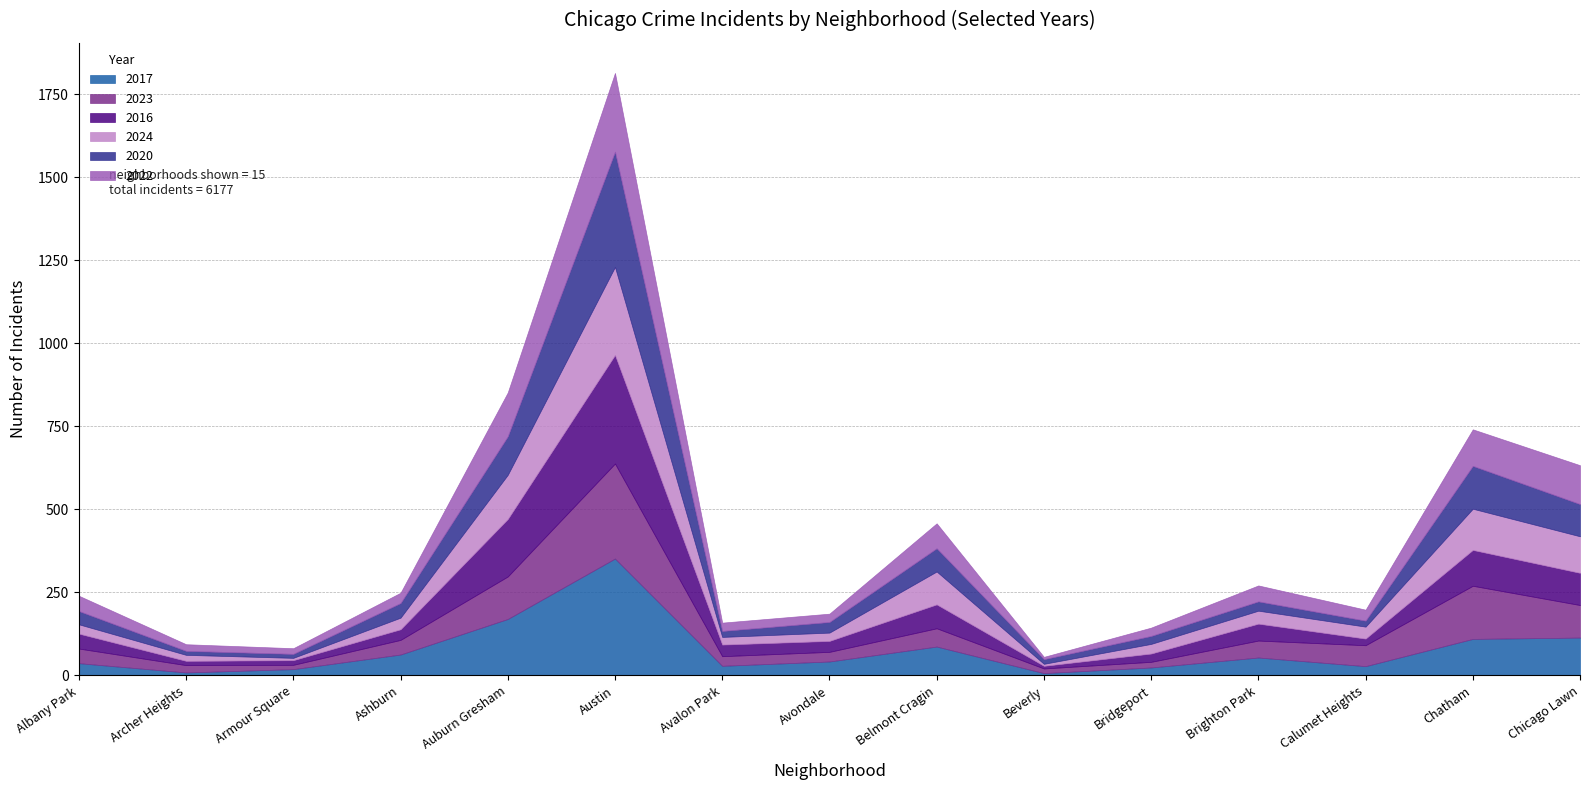

Reading left to right, list all the values displayed in this chart.

2017: 37	9	19	63	170	352	29	42	87	7	24	54	28	110	114
2023: 44	22	13	44	128	286	29	29	55	14	17	51	63	160	98
2016: 45	13	14	32	173	327	35	33	72	8	25	51	20	108	97
2024: 28	18	7	35	133	265	23	25	99	6	29	39	36	124	110
2020: 40	12	12	44	116	347	18	32	70	14	24	28	18	129	97
2022: 46	20	17	31	132	237	25	25	75	7	25	48	33	110	117